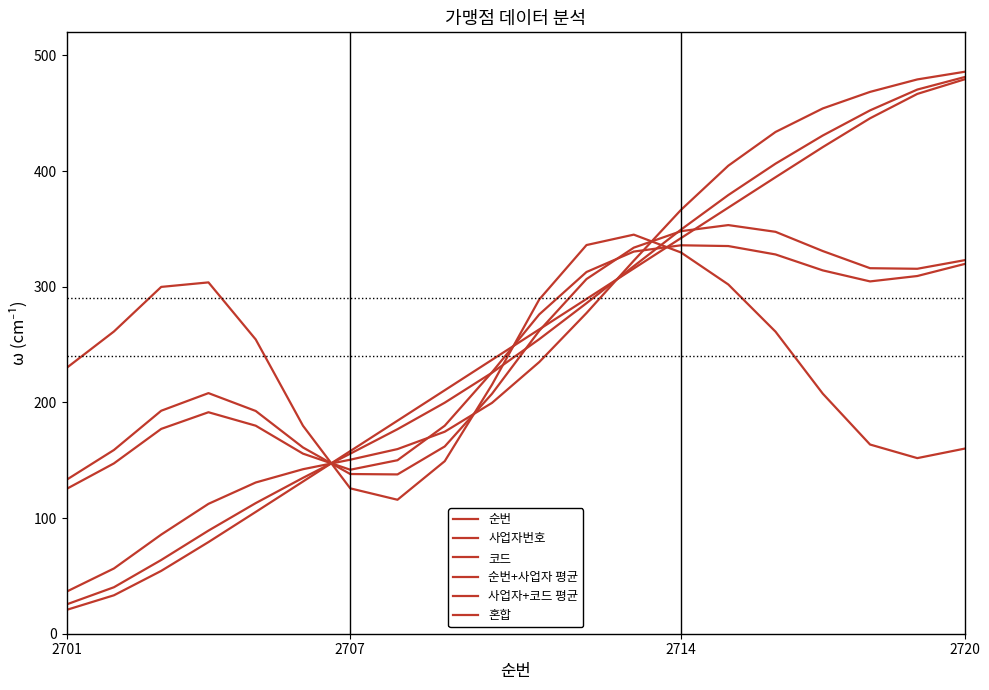

Count the number of categories in the chart.

20